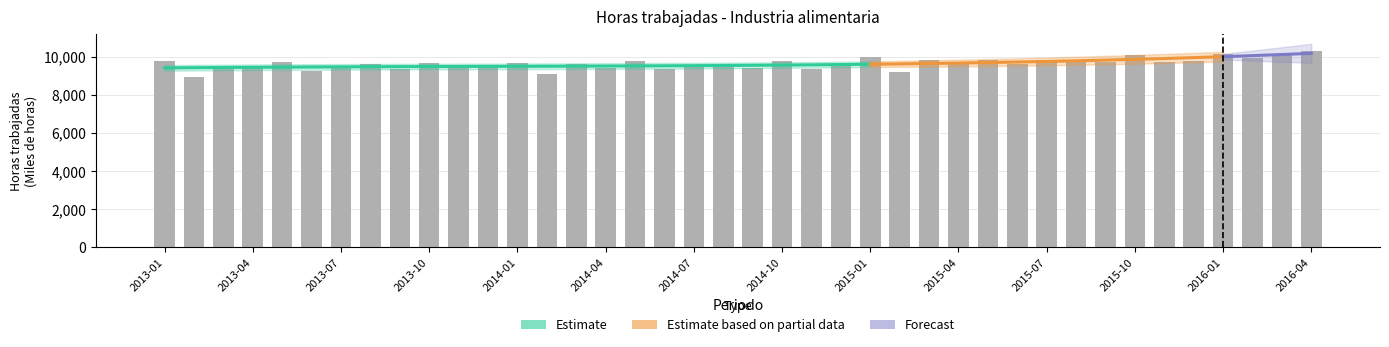

Which has a higher value, 2015-12 or 2015-03?

2015-03